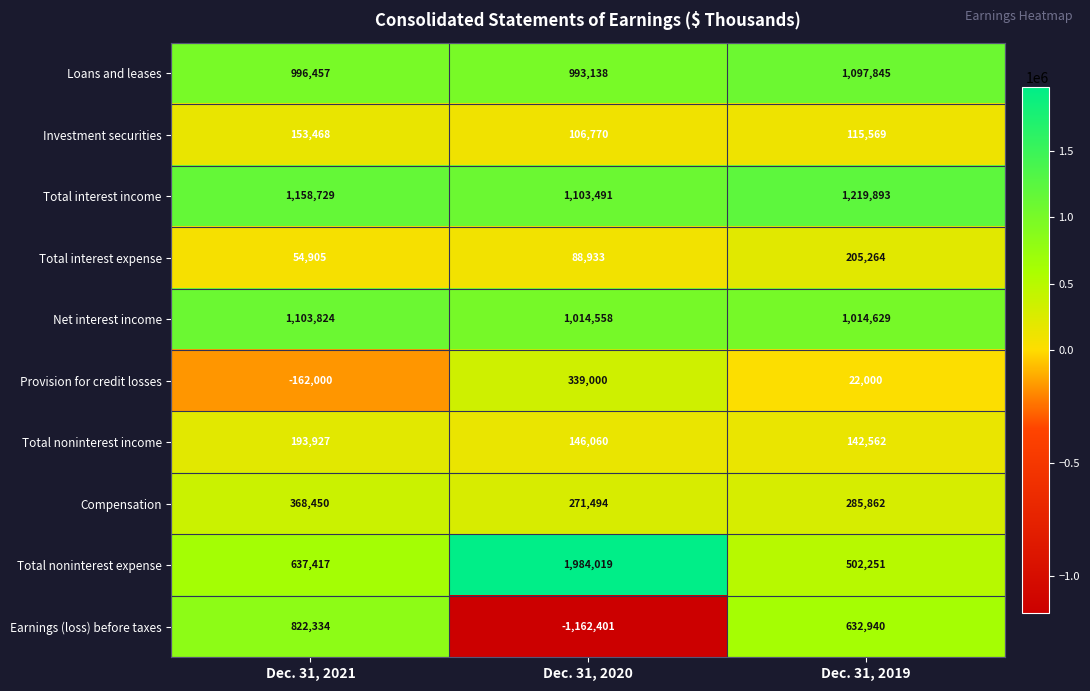

How many Provision for credit losses values are between -162000 and 339000?

3